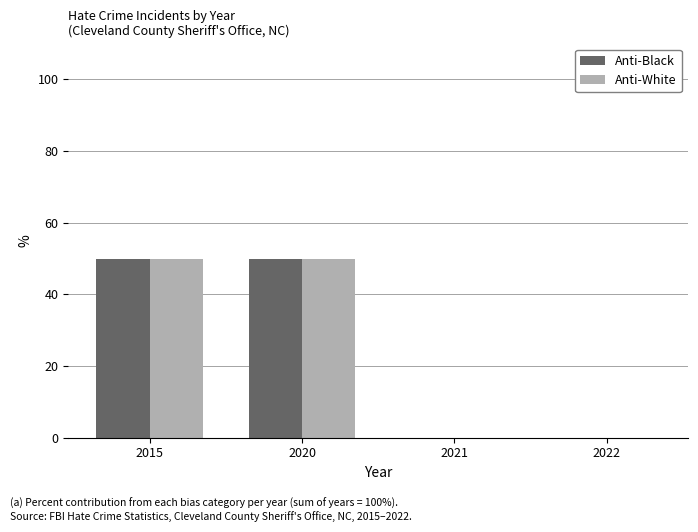

What is the maximum value shown in the chart?

50